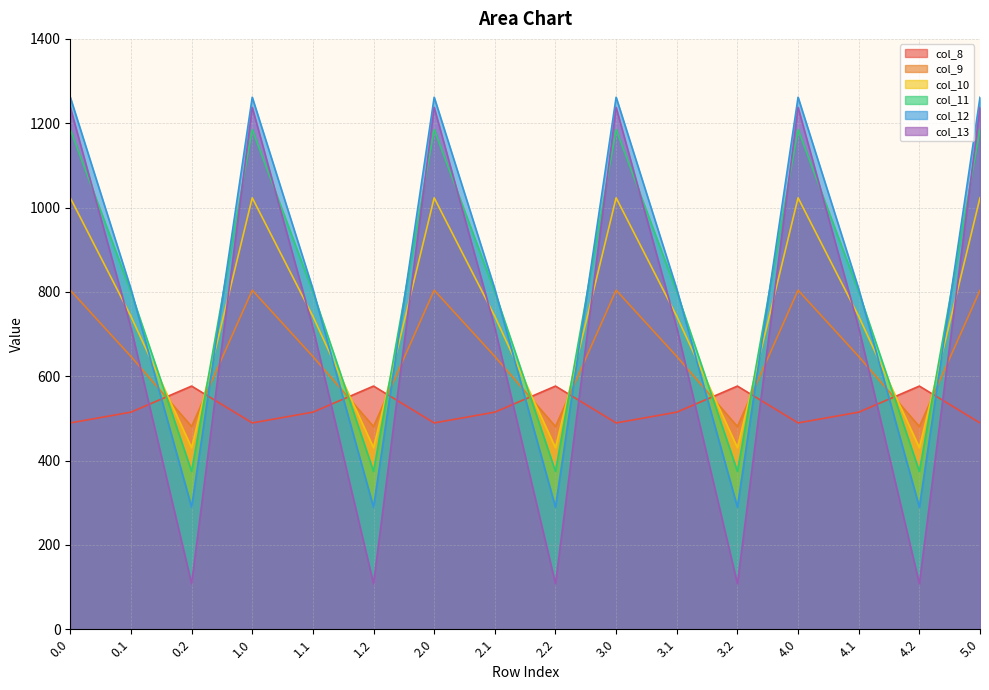

What position from the left is 4.1?

14